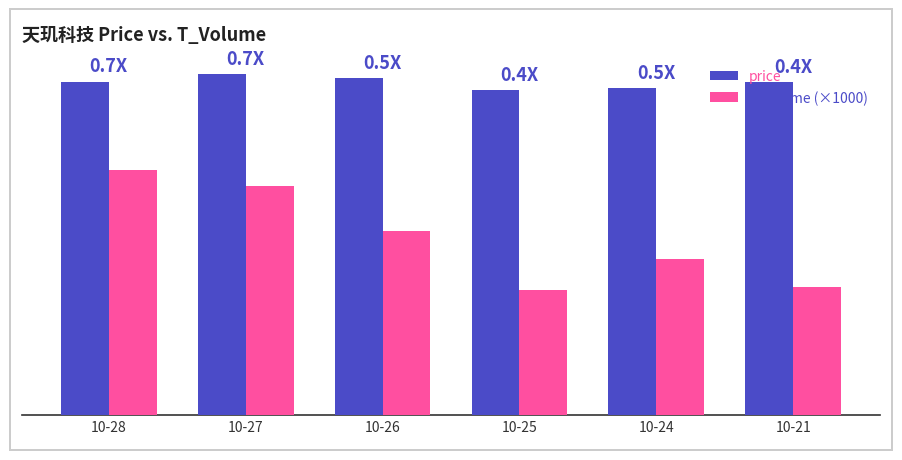

What value does the t_volume (×1000) series have at 10-28?

5.8